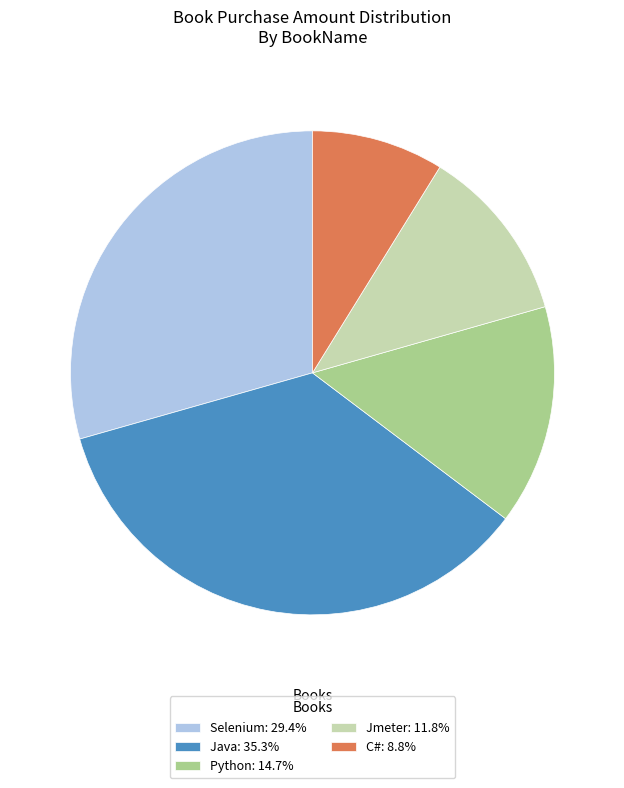

What is the ratio of the value at Python: 14.7% to the value at C#: 8.8%?

1.7